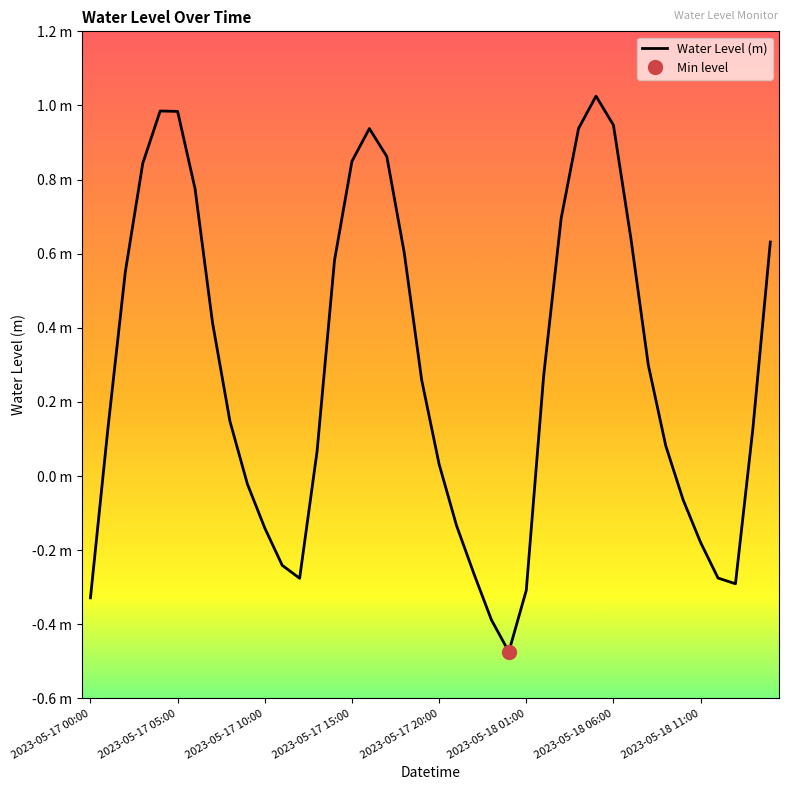

What is the average value?

0.3